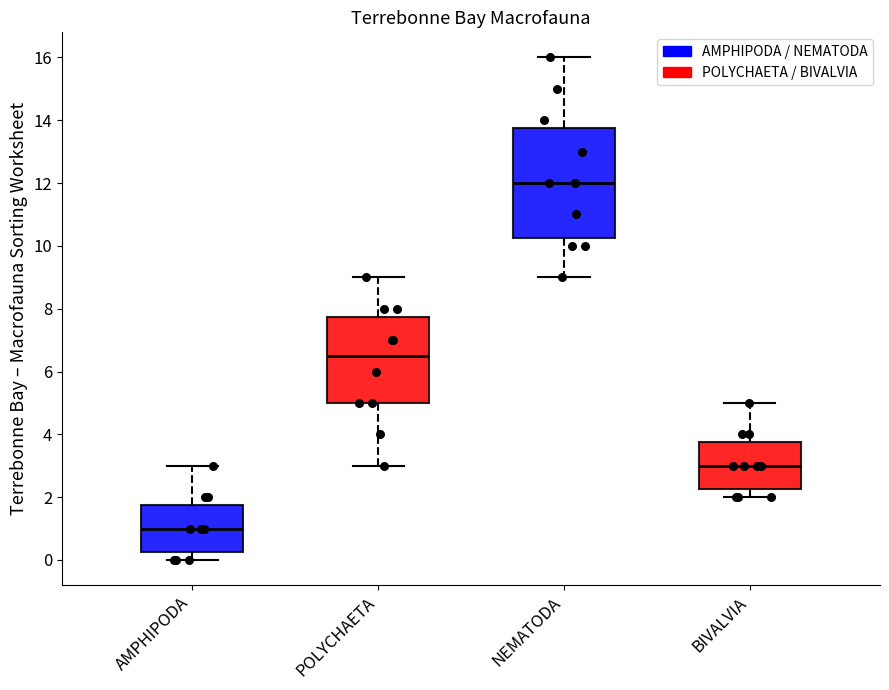

Reading left to right, read every box against the y-axis: the position of its median line, the range the box covers, and the ends of its whiskers. The values are not printed on the chart, so give them approximately, as read against the axis.

AMPHIPODA: median 1.0, box 0.2 to 1.8, whiskers 0.0 to 3.0
POLYCHAETA: median 6.6, box 5.0 to 7.8, whiskers 3.0 to 9.0
NEMATODA: median 12.0, box 10.2 to 13.8, whiskers 9.0 to 16.0
BIVALVIA: median 3.0, box 2.2 to 3.8, whiskers 2.0 to 5.0